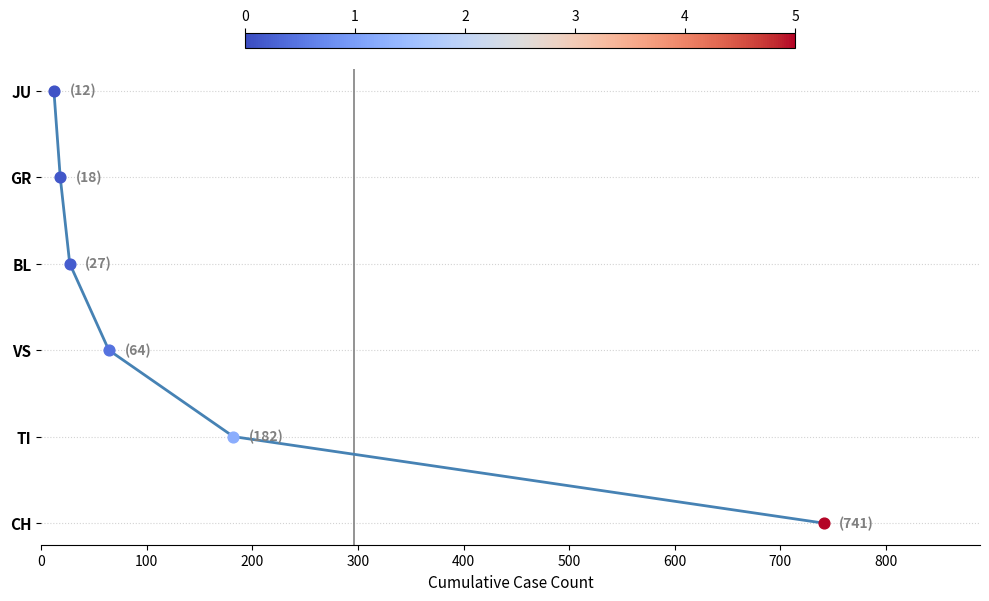

Between 100 and 500, which is larger?

500